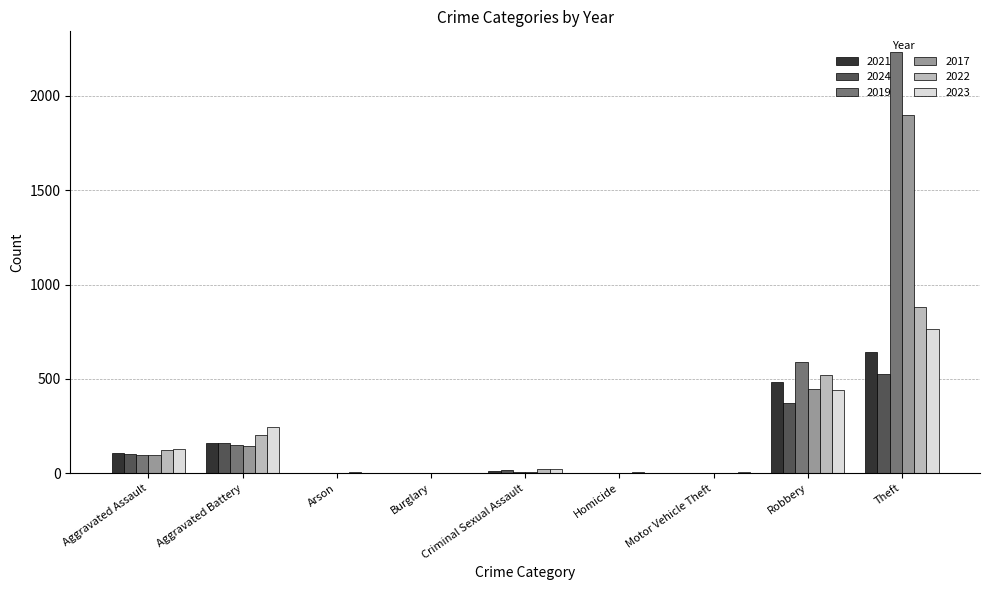

Which series has the largest total across all categories?

2019